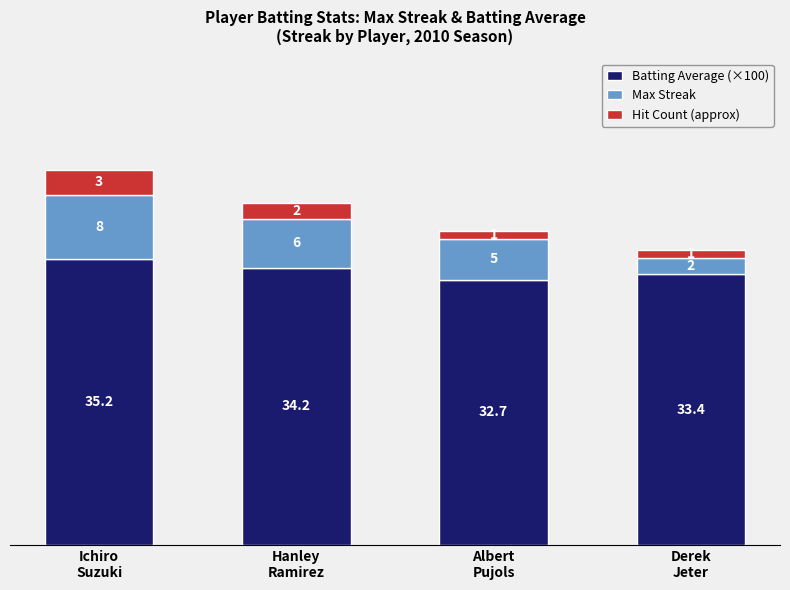

What is the minimum value for Batting Average (×100)?

32.7